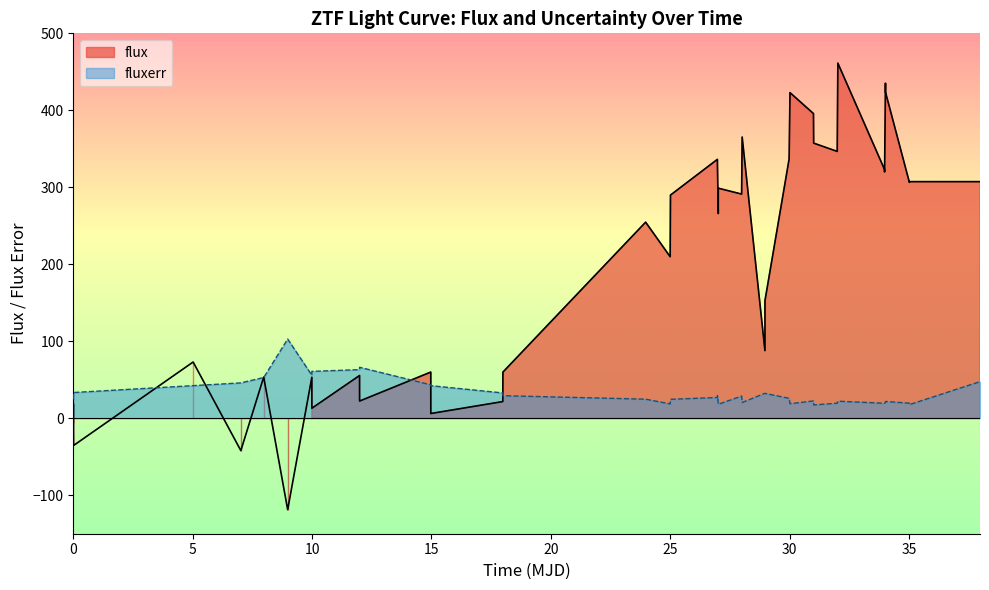

How many intersections are there between fluxerr and flux?

7